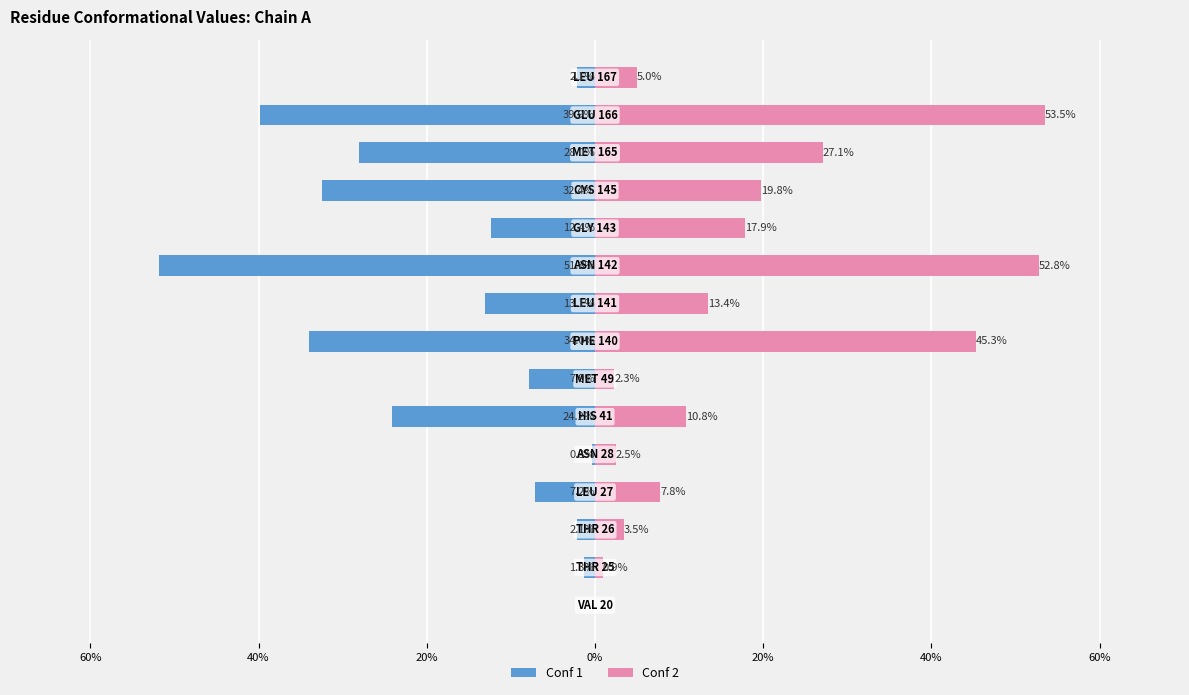

Rank the series at 60% from highest to lowest value.

Conf 2, Conf 1